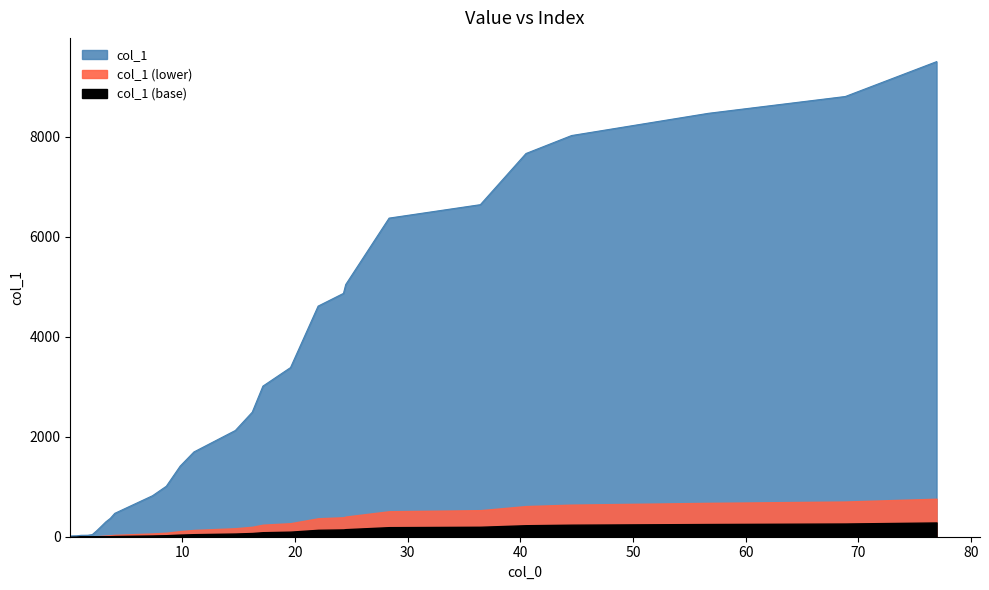

What is the difference between the second highest and minimum values?

8795.6